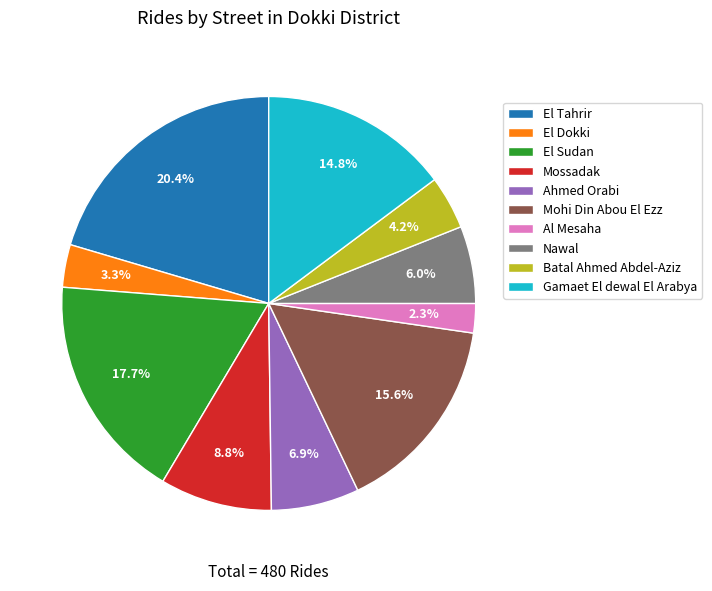

Is there any slice that represents more than half of the pie?

No